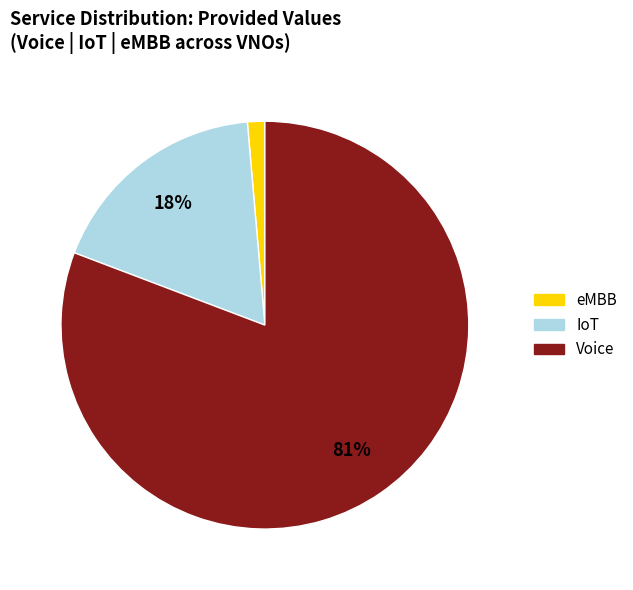

To the nearest percent, what is the average slice percentage?

33%